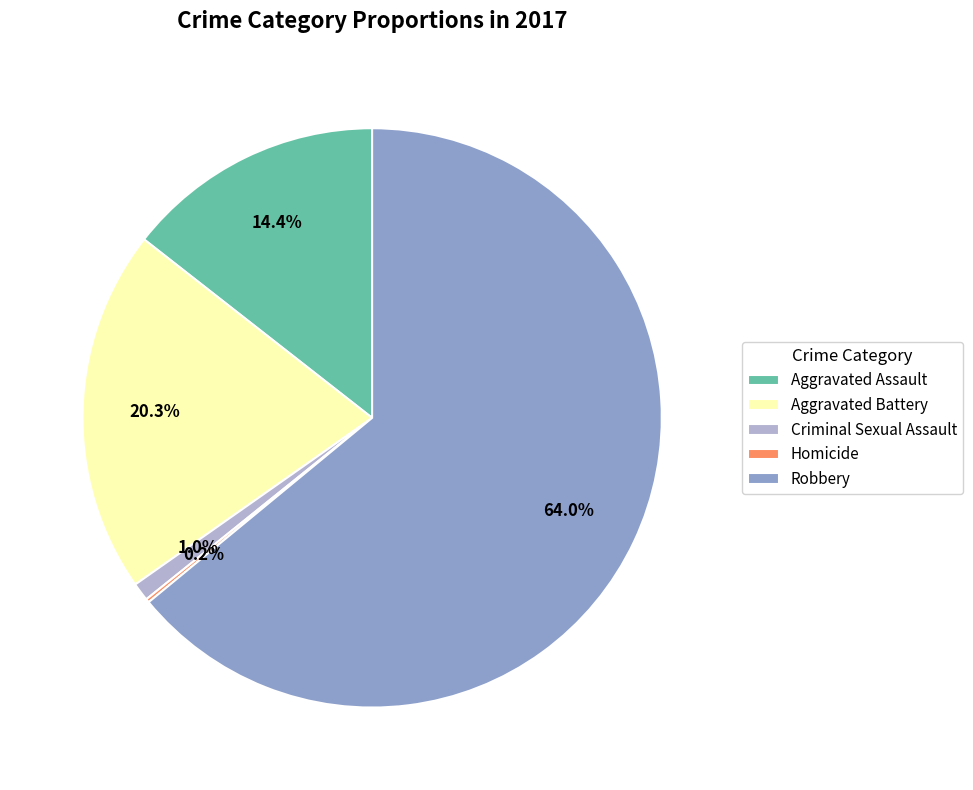

Which has a higher value, Robbery or Aggravated Assault?

Robbery